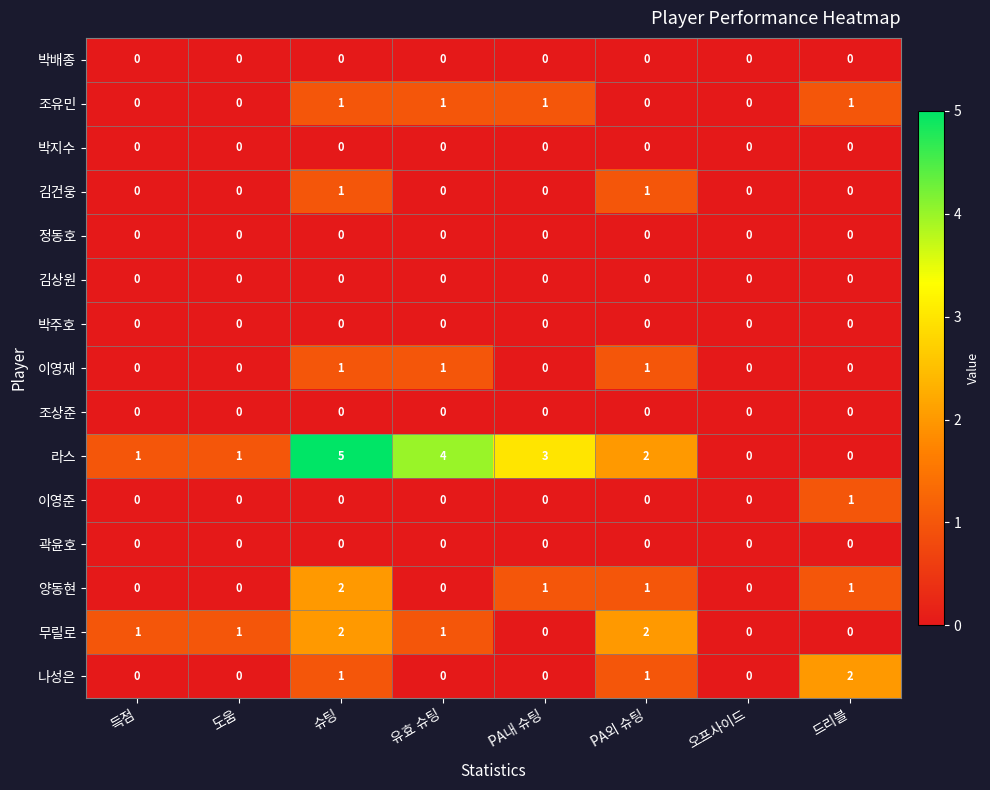

How many distinct data groups are displayed?

15